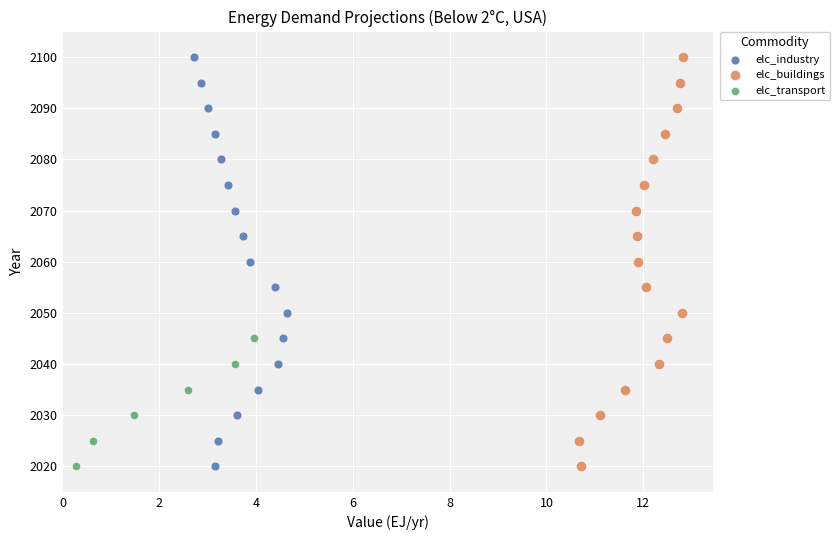

What are all the series names shown in the legend?

elc_industry, elc_buildings, elc_transport